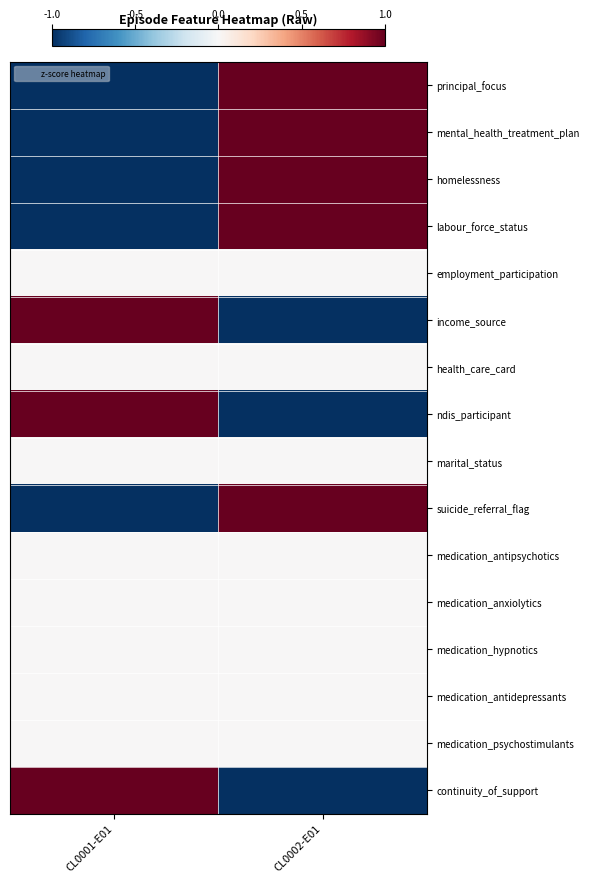

Which series has the widest spread of values?

principal_focus